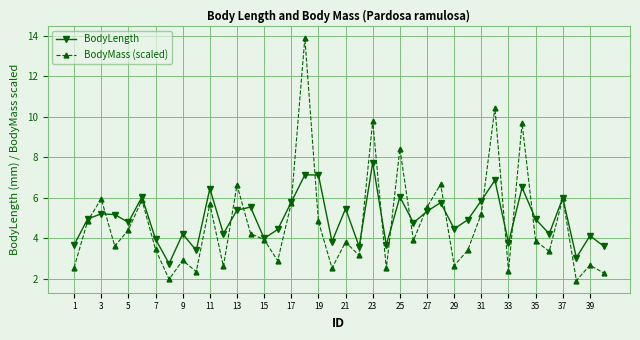

Which series has the widest spread of values?

BodyMass (scaled)